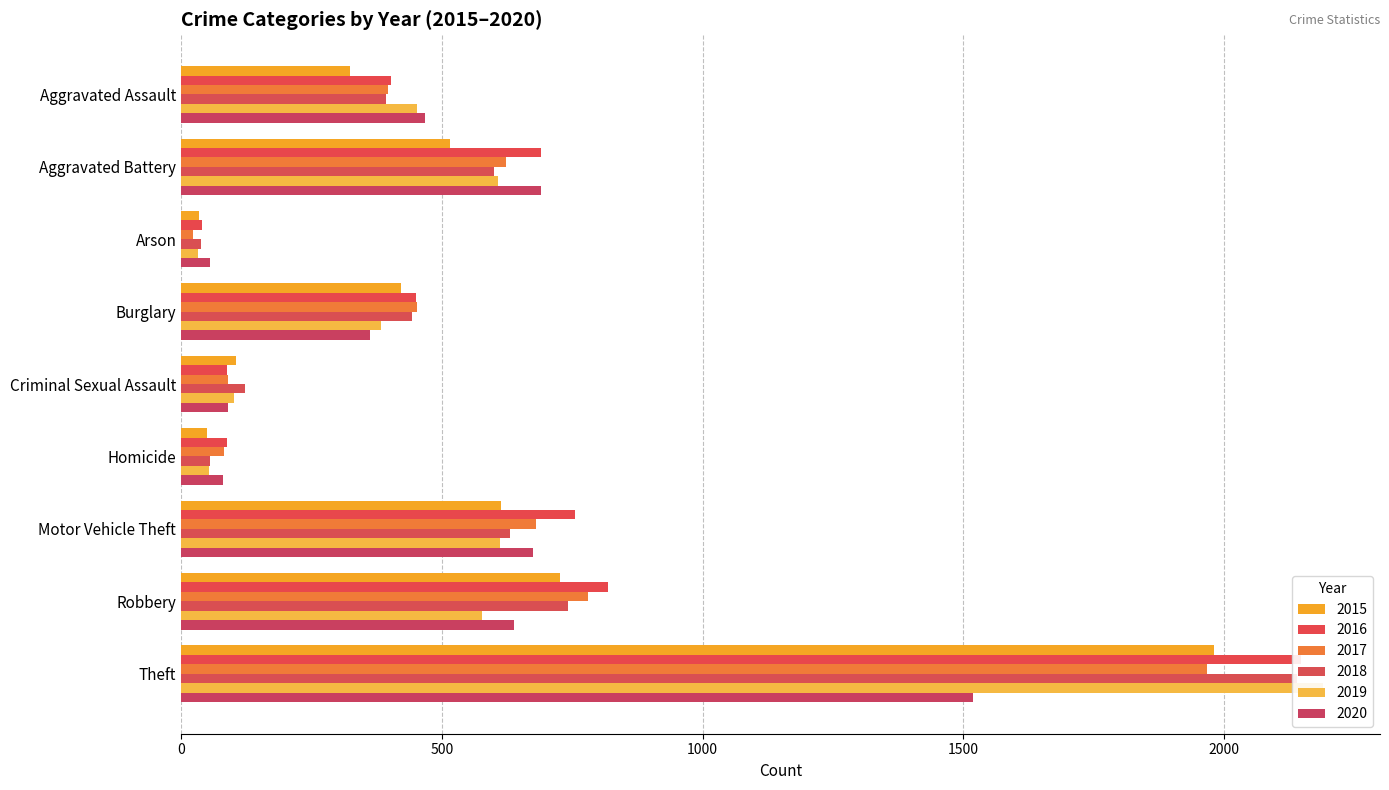

Reading right to left, what are all the values shown in this chart?

2015: Theft=1981	Robbery=726	Motor Vehicle Theft=614	Homicide=50	Criminal Sexual Assault=105	Burglary=422	Arson=35	Aggravated Battery=515	Aggravated Assault=323
2016: Theft=2148	Robbery=819	Motor Vehicle Theft=756	Homicide=87	Criminal Sexual Assault=87	Burglary=451	Arson=40	Aggravated Battery=691	Aggravated Assault=402
2017: Theft=1968	Robbery=780	Motor Vehicle Theft=680	Homicide=82	Criminal Sexual Assault=90	Burglary=453	Arson=23	Aggravated Battery=623	Aggravated Assault=396
2018: Theft=2140	Robbery=741	Motor Vehicle Theft=631	Homicide=56	Criminal Sexual Assault=122	Burglary=443	Arson=37	Aggravated Battery=600	Aggravated Assault=392
2019: Theft=2190	Robbery=577	Motor Vehicle Theft=611	Homicide=53	Criminal Sexual Assault=102	Burglary=383	Arson=32	Aggravated Battery=608	Aggravated Assault=452
2020: Theft=1518	Robbery=639	Motor Vehicle Theft=674	Homicide=81	Criminal Sexual Assault=89	Burglary=363	Arson=55	Aggravated Battery=691	Aggravated Assault=468